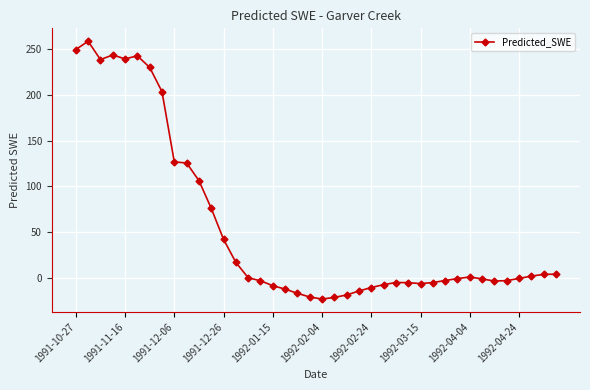

What is the difference between the maximum and minimum values?

280.8